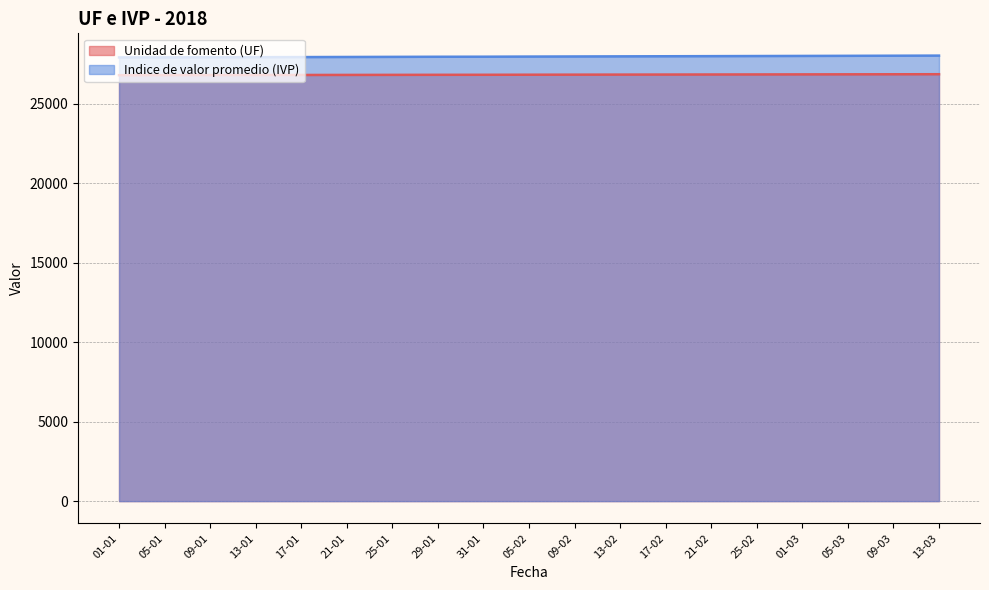

What is the total value across all series at 13-01?

54741.5